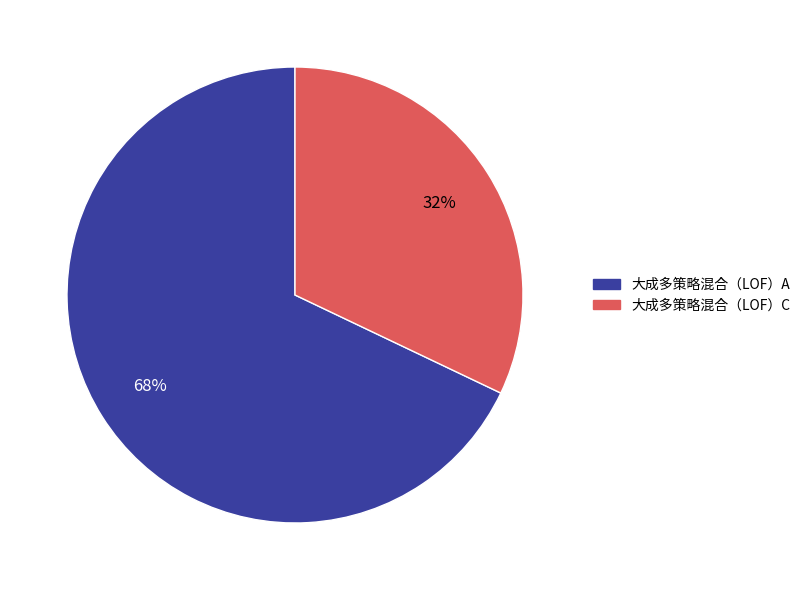

To the nearest percent, what is the difference between the 大成多策略混合（LOF）C and 大成多策略混合（LOF）A slice percentages?

36%